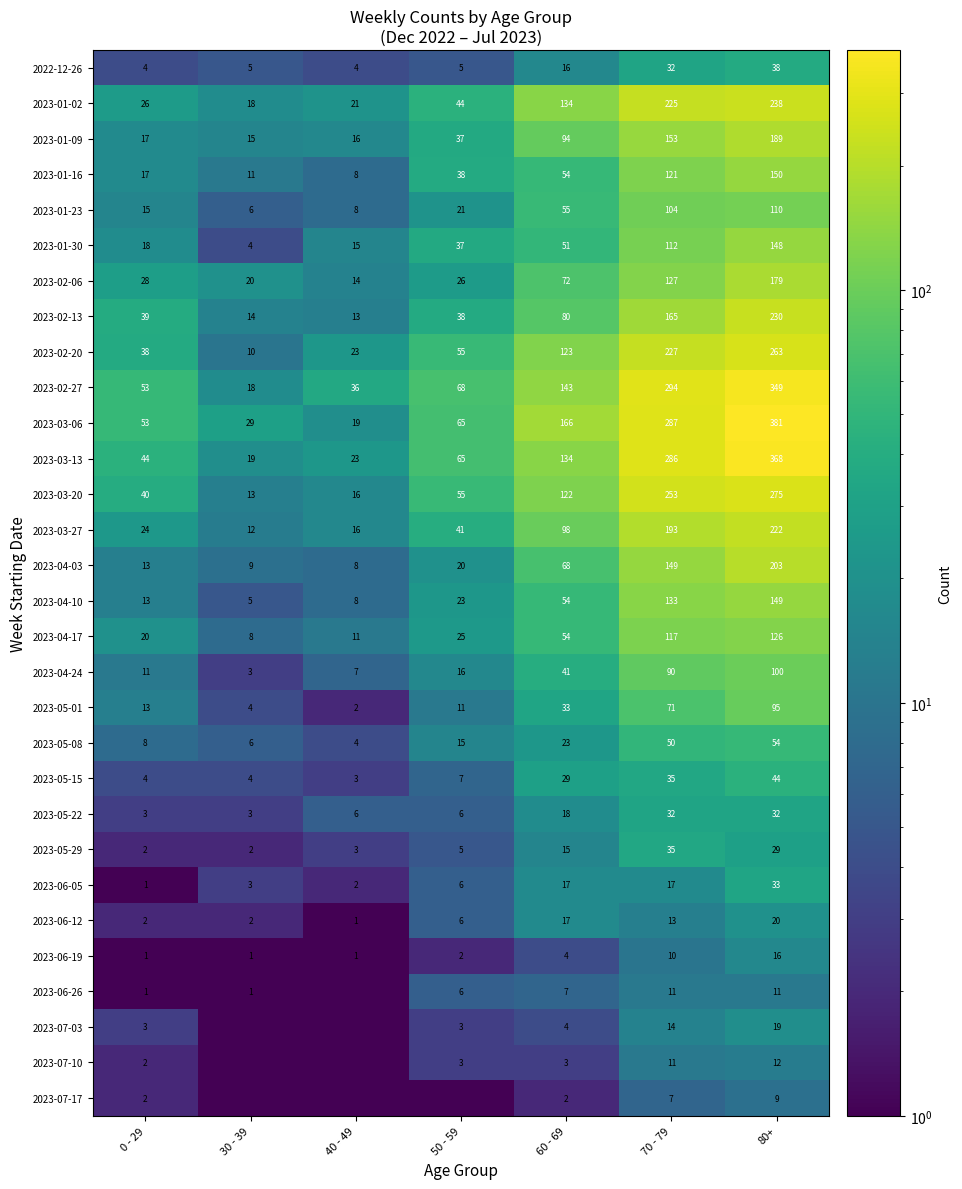

Where is 2023-02-27 nearest to the value 183?

60 - 69